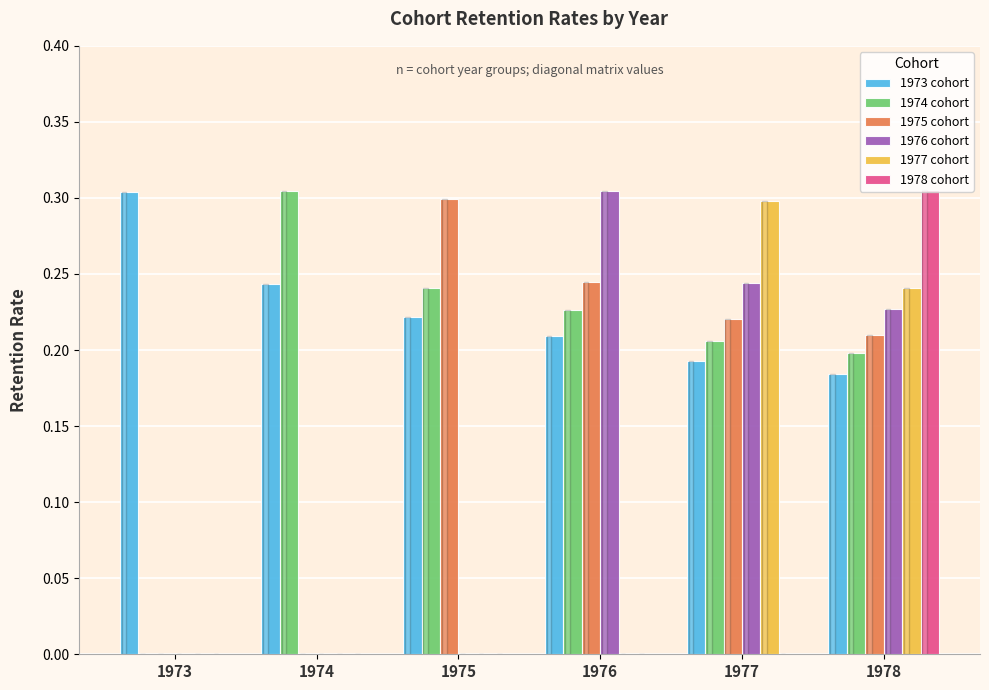

Which series has the largest total across all categories?

1973 cohort